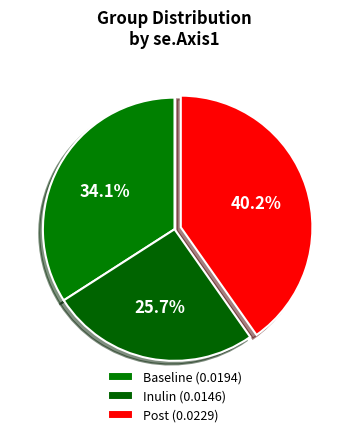

Rank the categories by value from lowest to highest.

Inulin, Baseline, Post